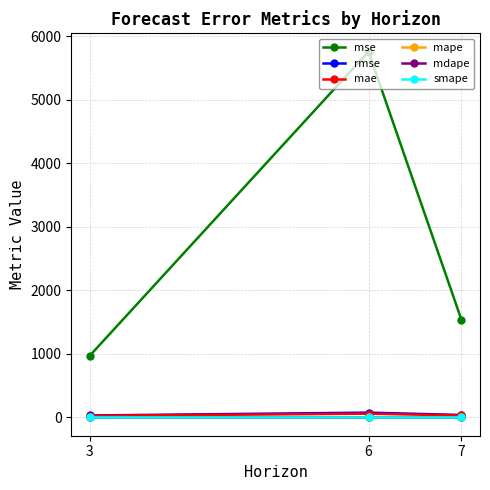

What is the spread (max minus min) of values at 6?

5754.4